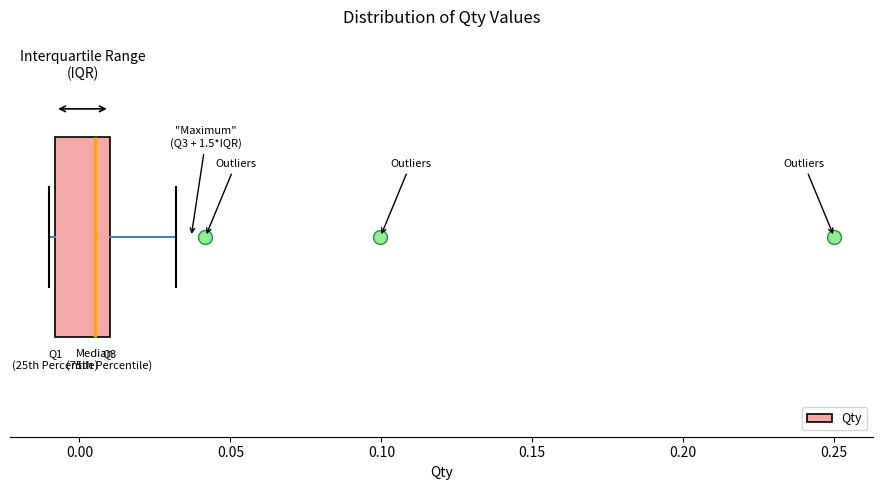

Where does the median line of the box sit on the x-axis? The values are not printed on the chart, so give them approximately, as read against the axis.

0.005